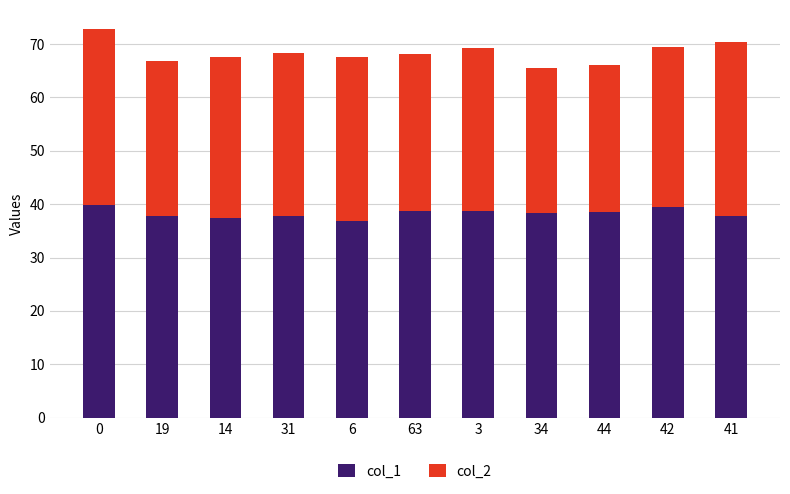

What is the total value across all series at 34?

65.5